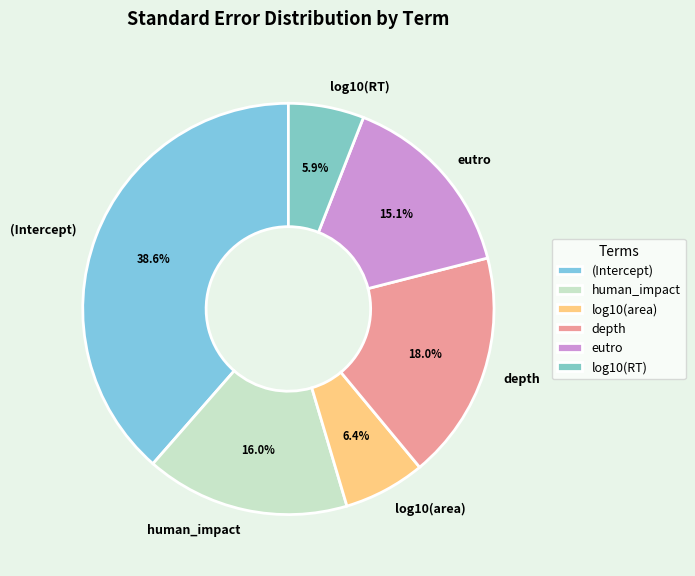

Does depth account for over 50% of the chart?

No